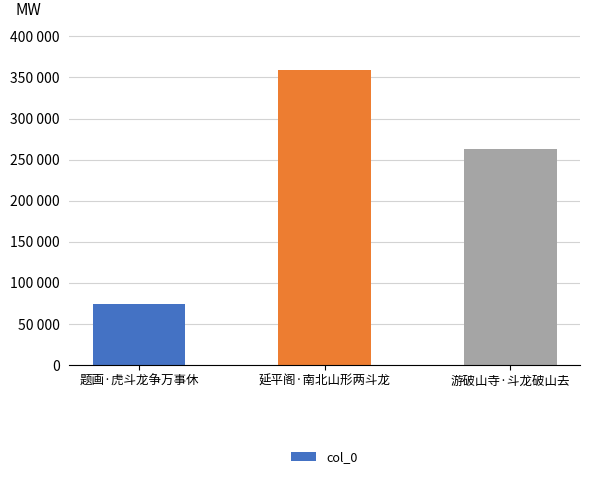

Are the bars horizontal?

No